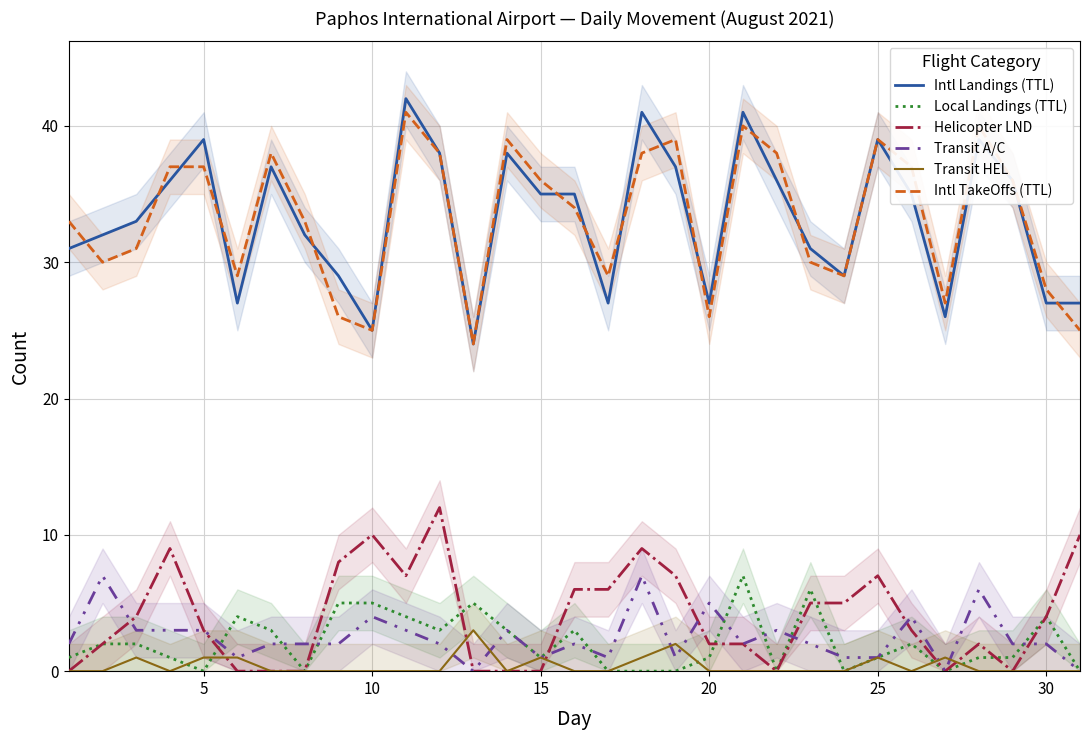

What is the difference between the maximum and second lowest values in the Intl TakeOffs (TTL) series?

16